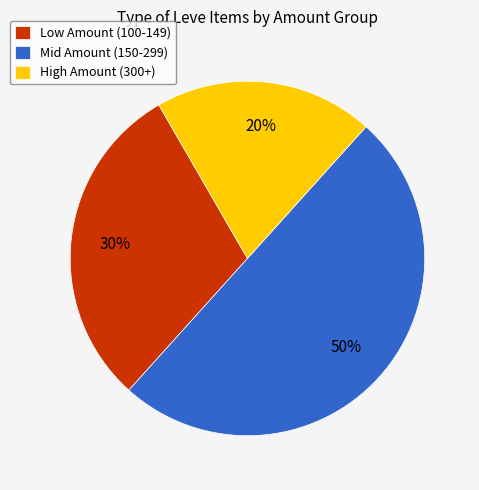

Count the number of slices in the pie.

3